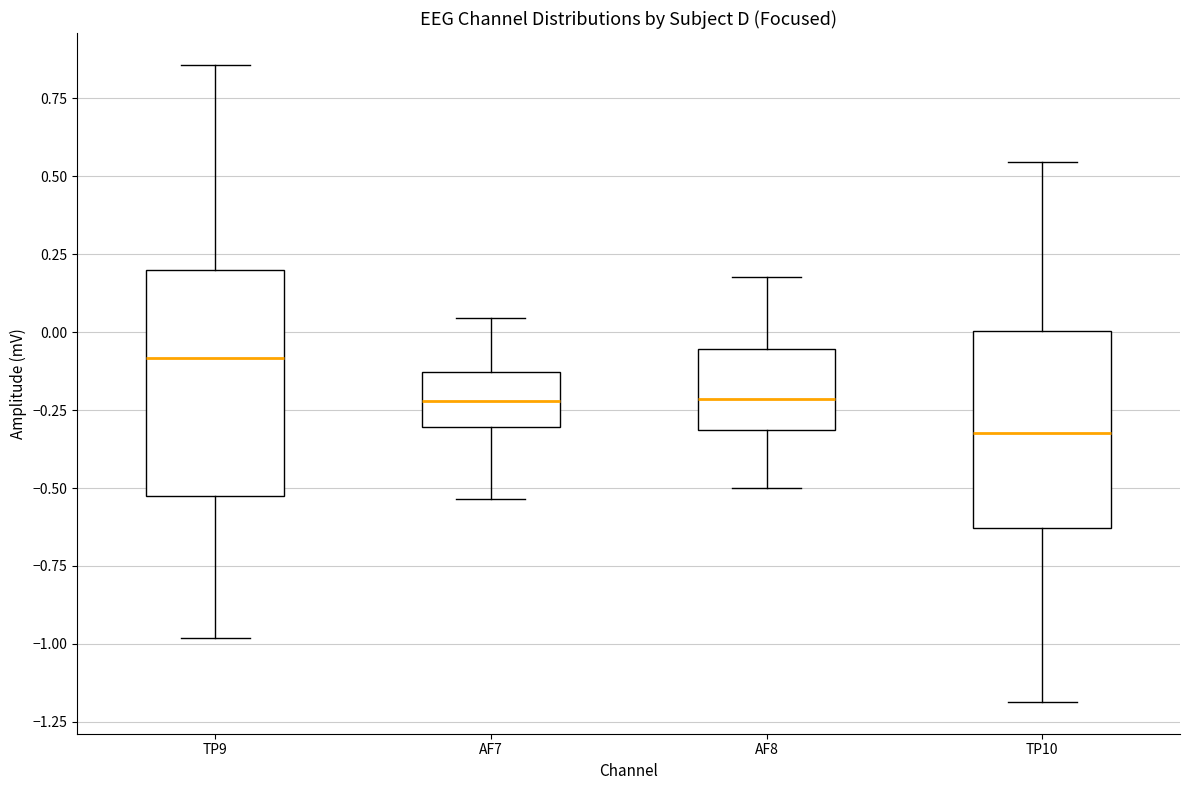

Comparing the boxes themselves (not the whiskers), which one is the tallest?

TP9